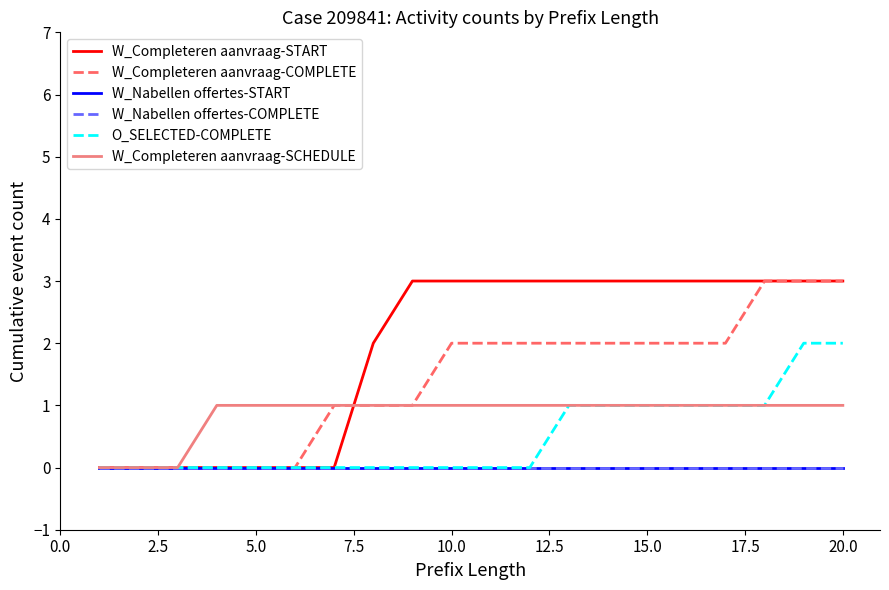

Is this an area chart (filled region under the line)?

No